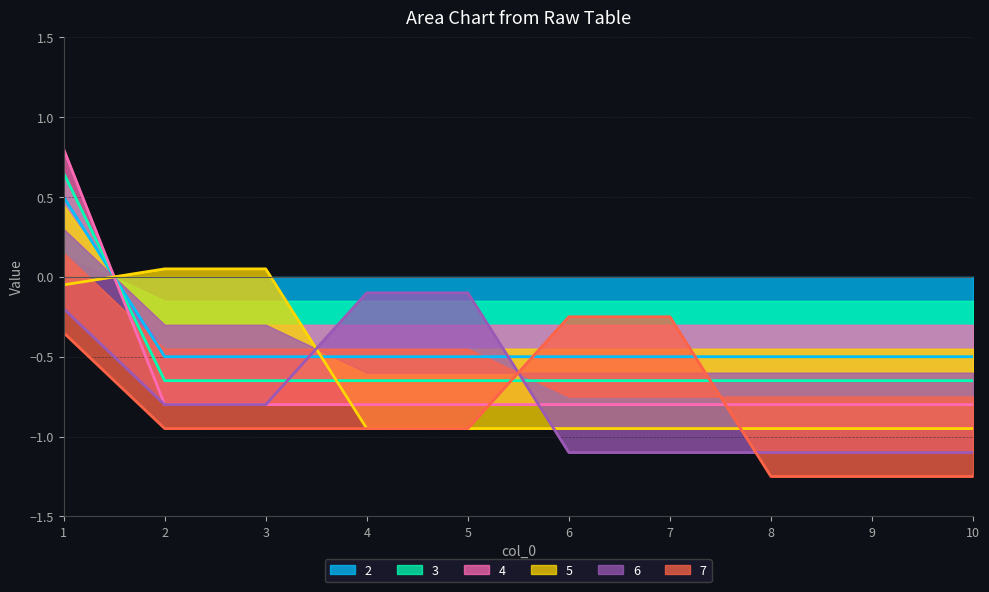

The 2 series shows -0.7 at 6. True or false?

False